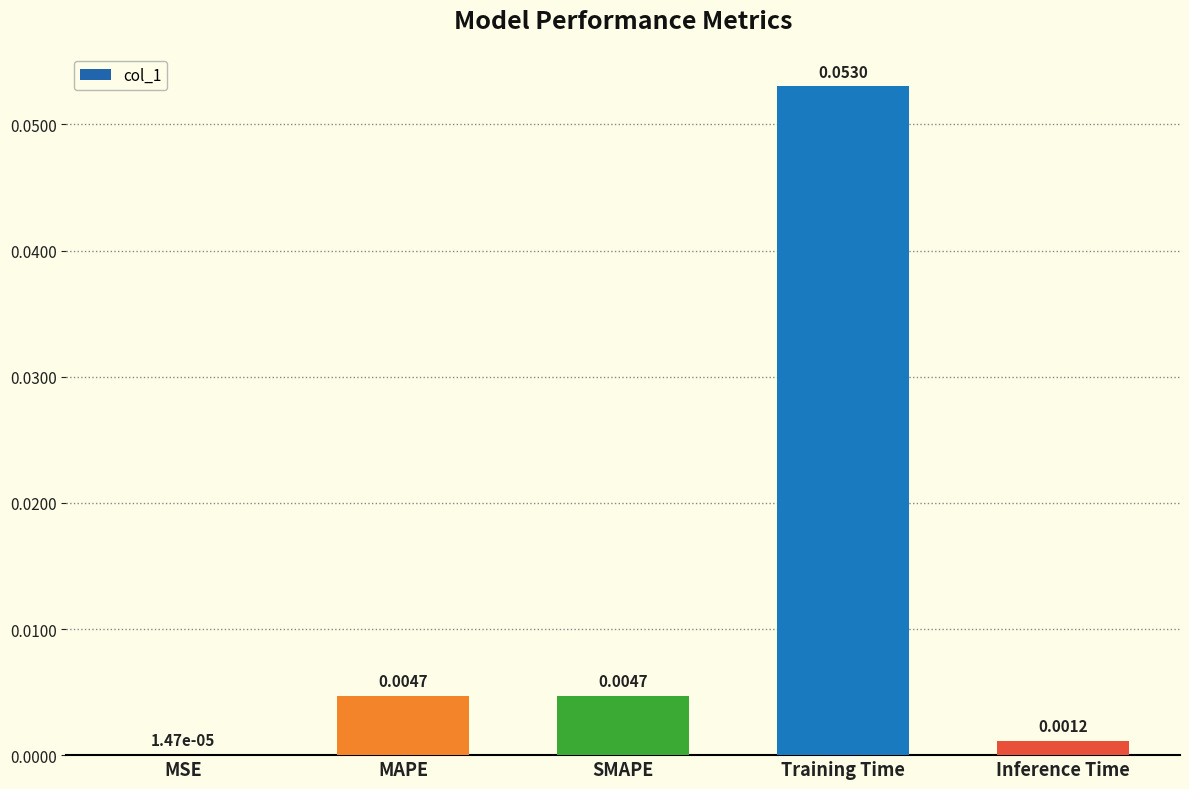

Which label corresponds to the largest value in the chart?

Training Time